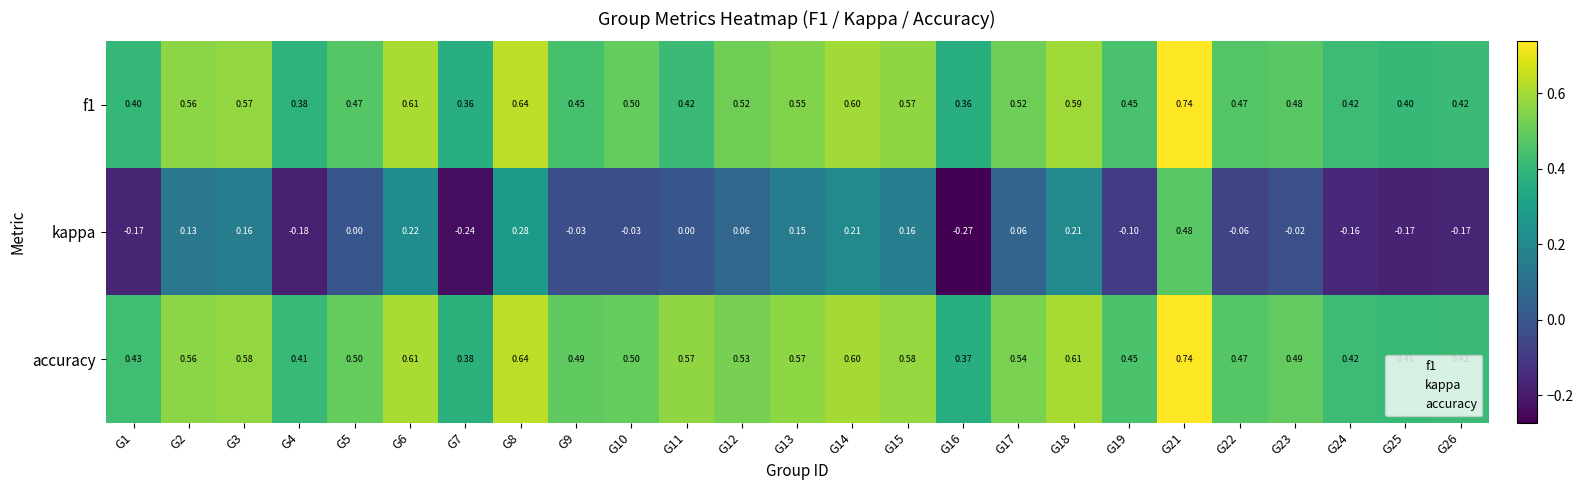

Which series has the largest range (max minus min)?

kappa